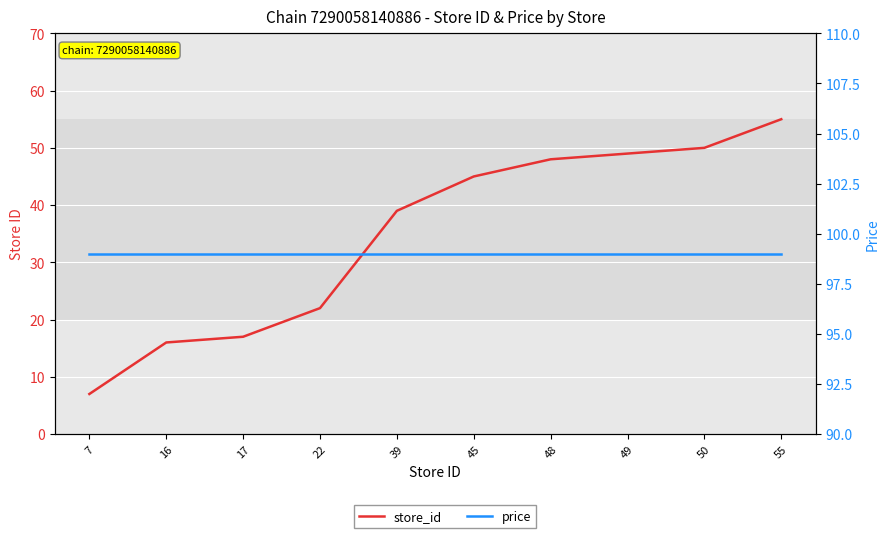

Which category has the lowest value in the price series?

7